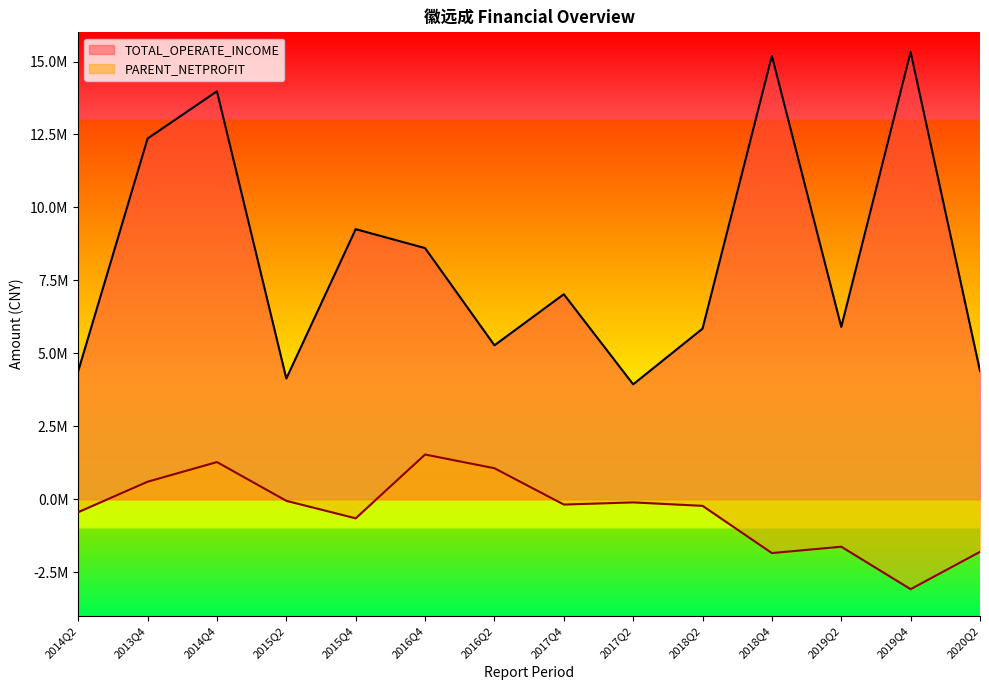

True or false: PARENT_NETPROFIT has more than 0 interior local peaks.

True